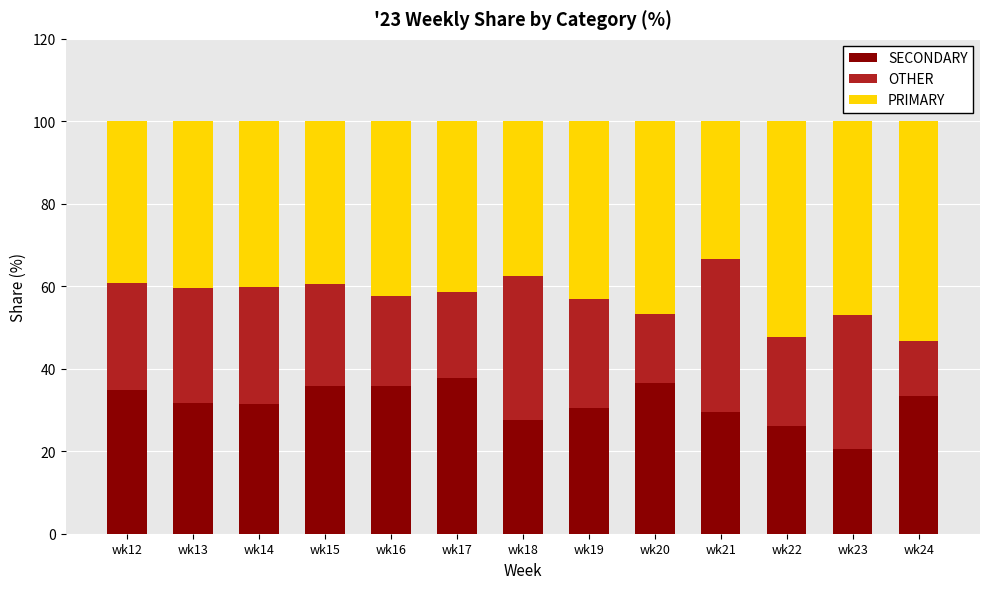

What is the lowest value of the SECONDARY series?

20.6